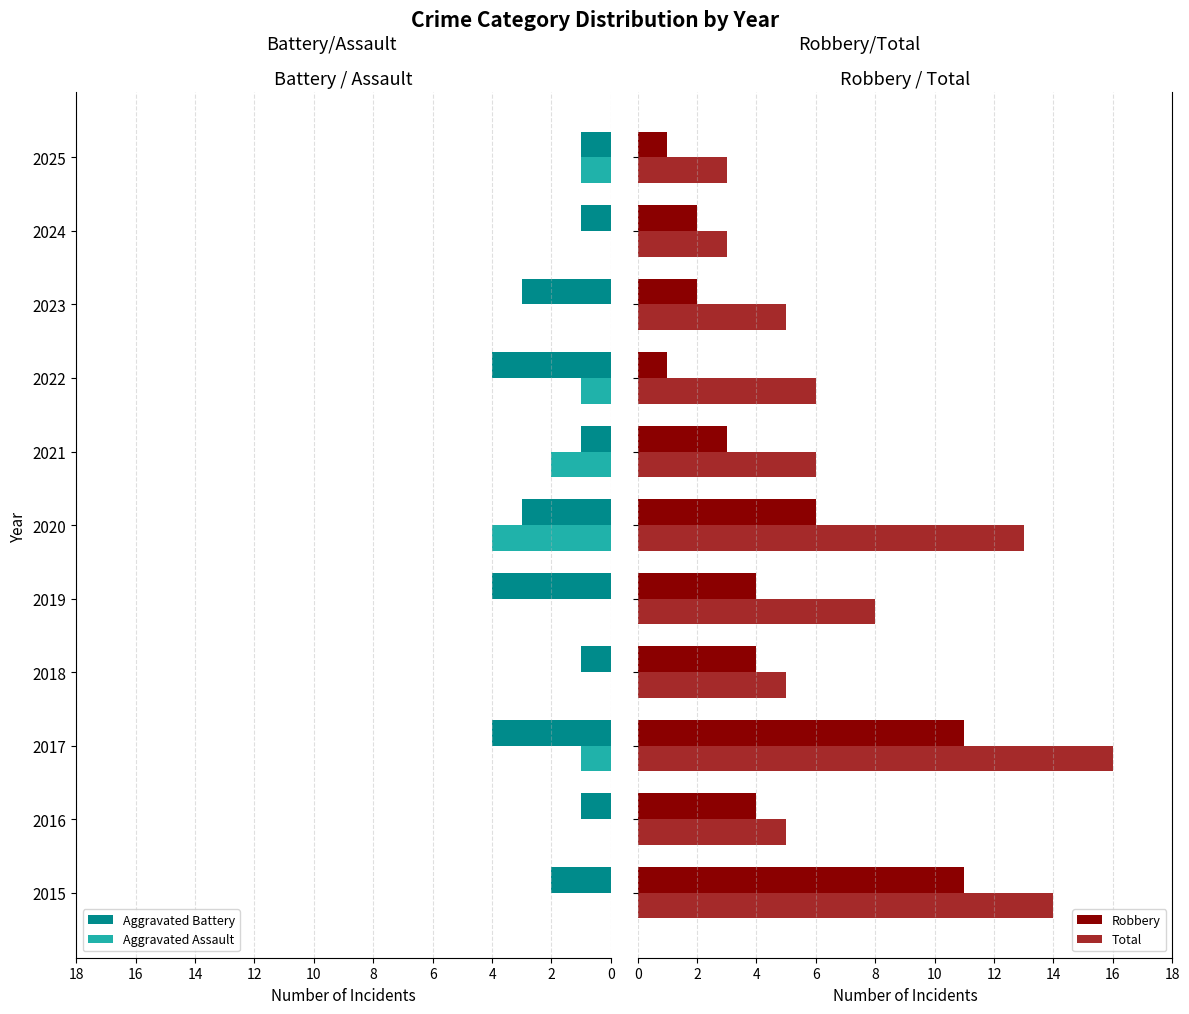

What is the lowest value of the Aggravated Battery series?

1